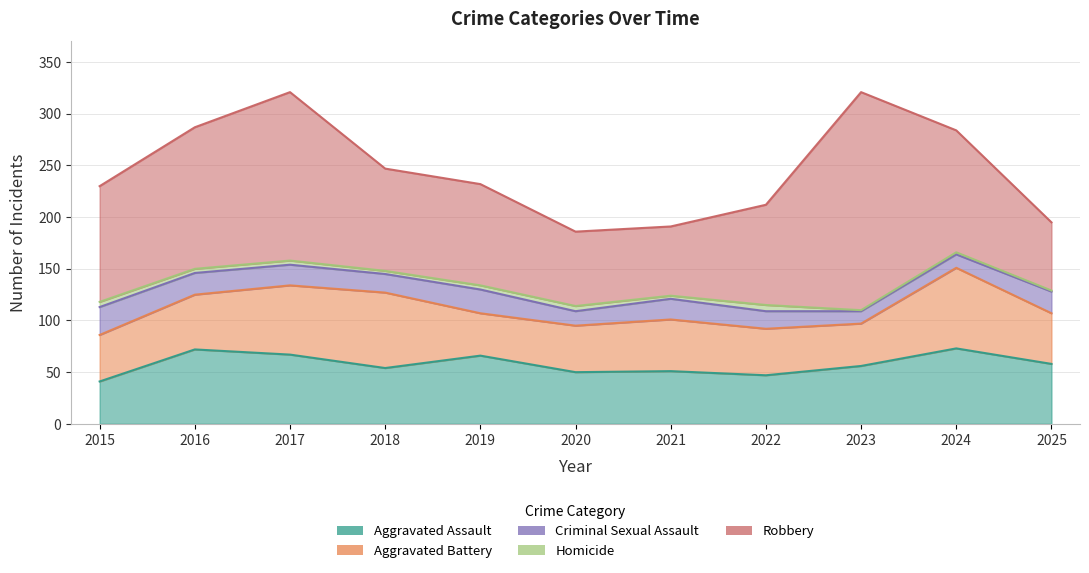

The Robbery series shows 137 at 2016. True or false?

True